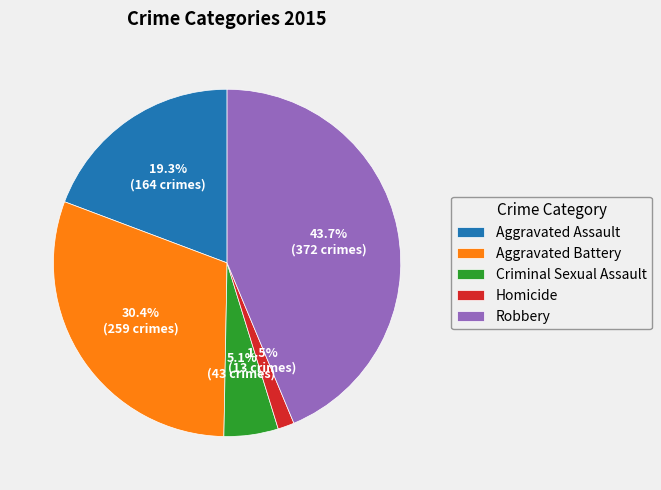

Rank the categories by value from highest to lowest.

Robbery, Aggravated Battery, Aggravated Assault, Criminal Sexual Assault, Homicide